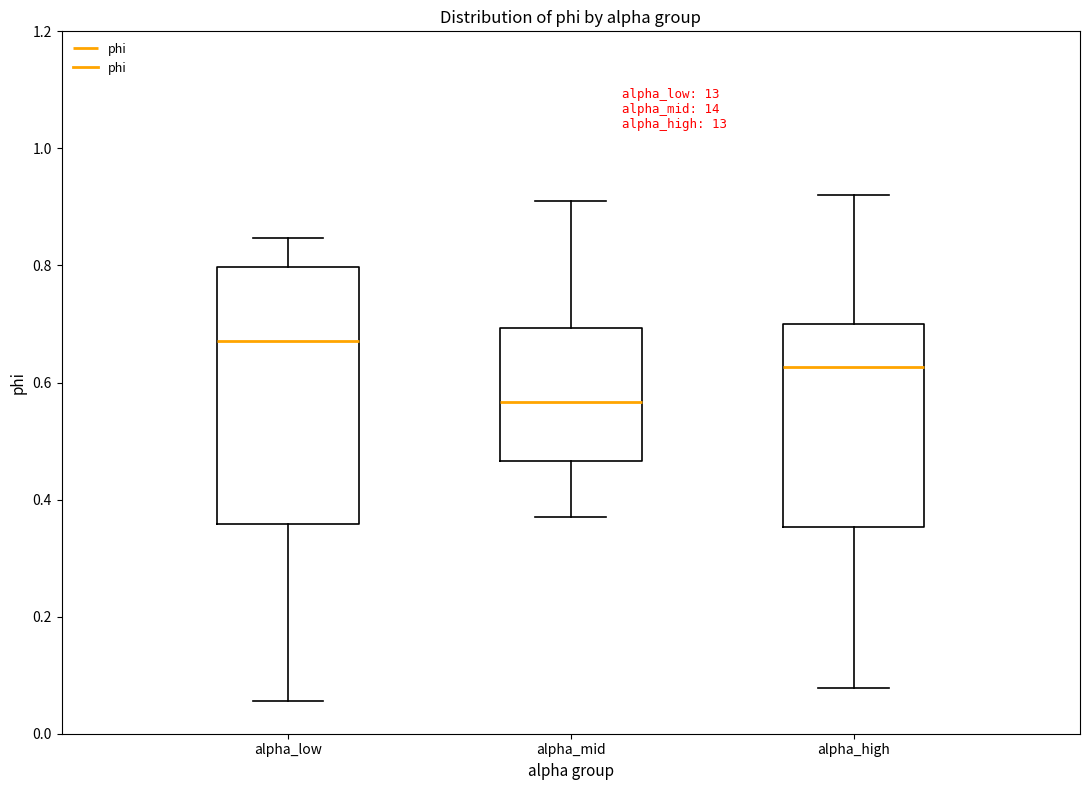

Where is the upper edge of the box for alpha_low on the y-axis? The values are not printed on the chart, so give them approximately, as read against the axis.

0.80